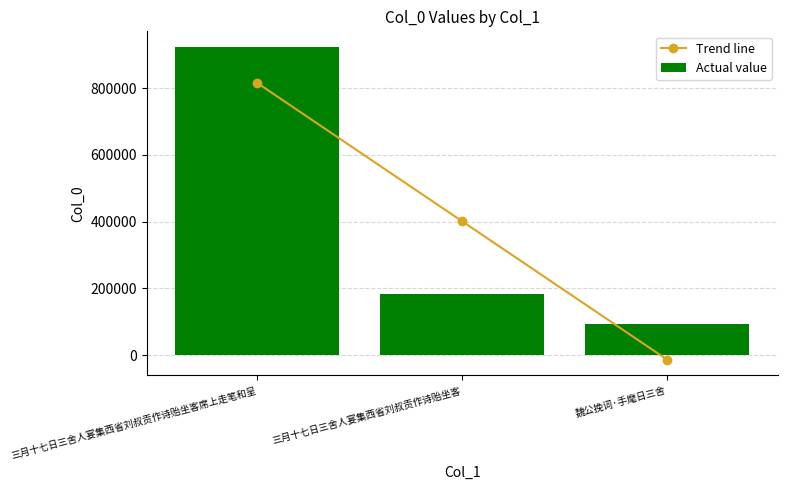

Which series has the largest total across all categories?

Trend line